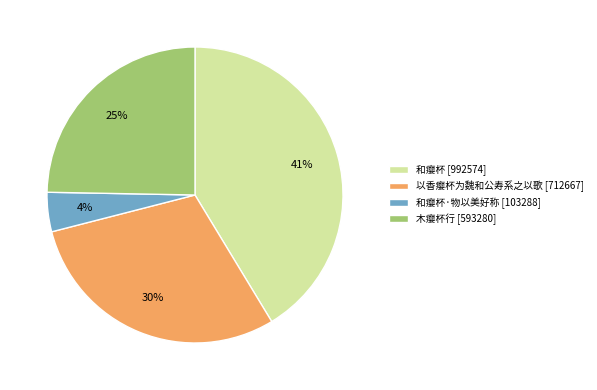

The 和瘿杯 [992574] slice represents 50% of the pie. True or false?

False